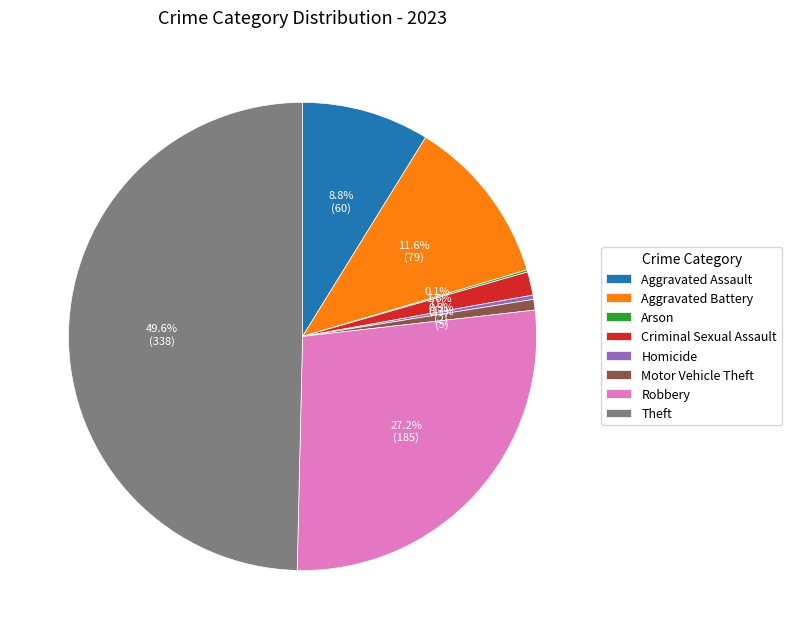

What percentage is the Aggravated Battery slice, to the nearest percent?

12%